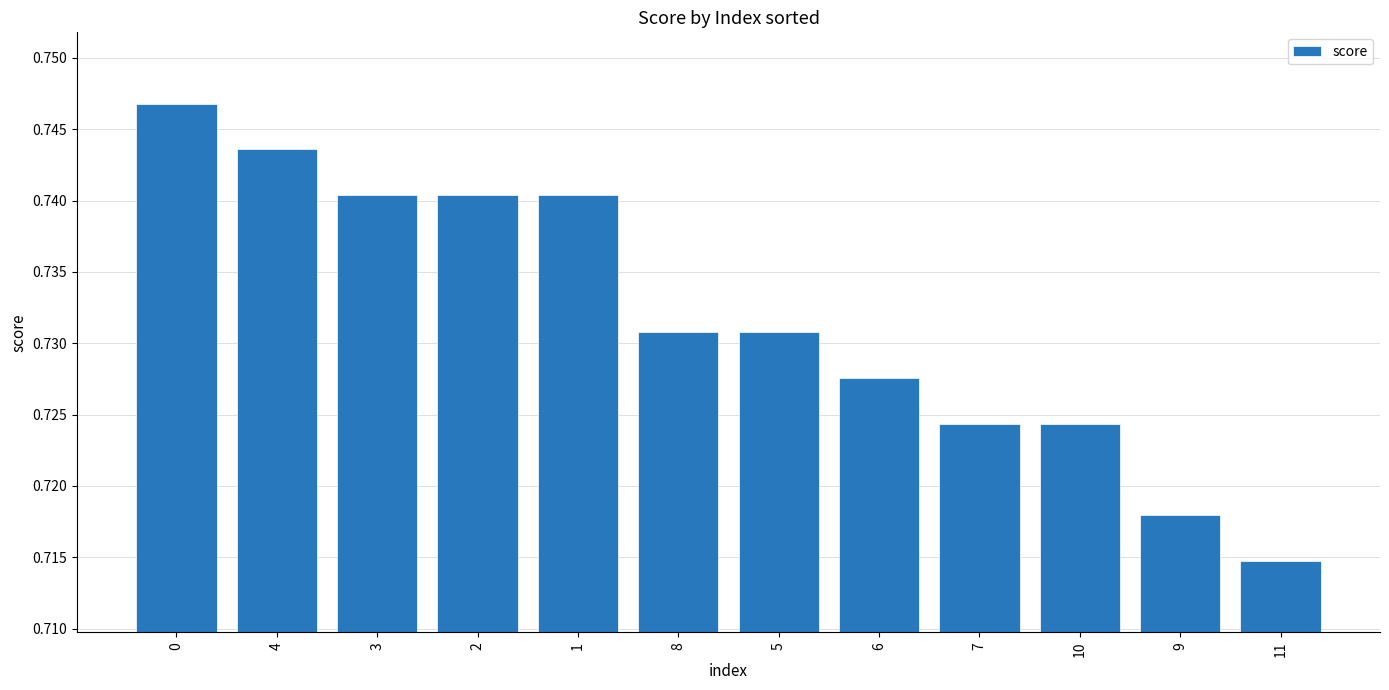

The chart shows a value of 0.2 at 4. True or false?

False